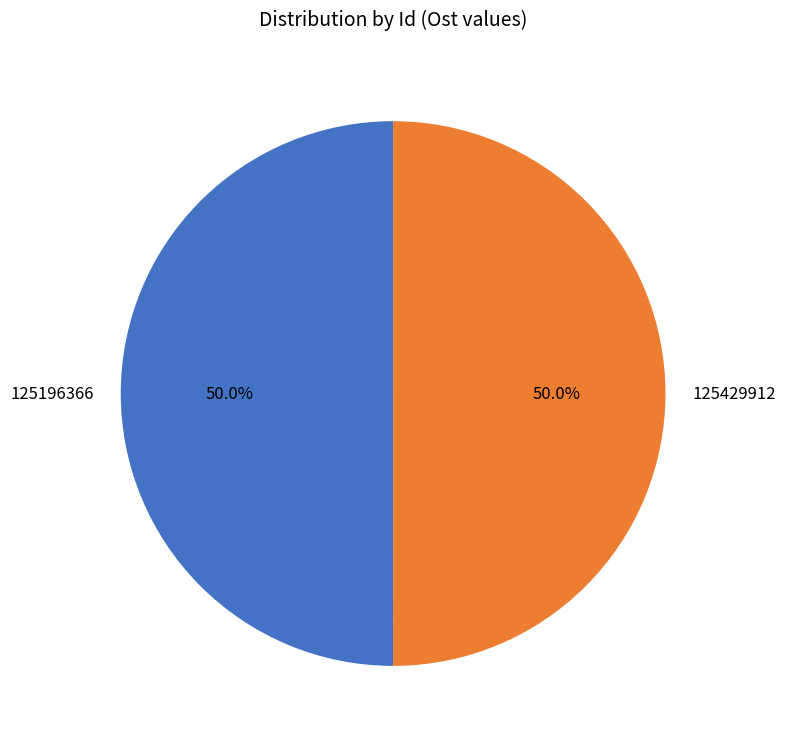

Count the number of slices in the pie.

2